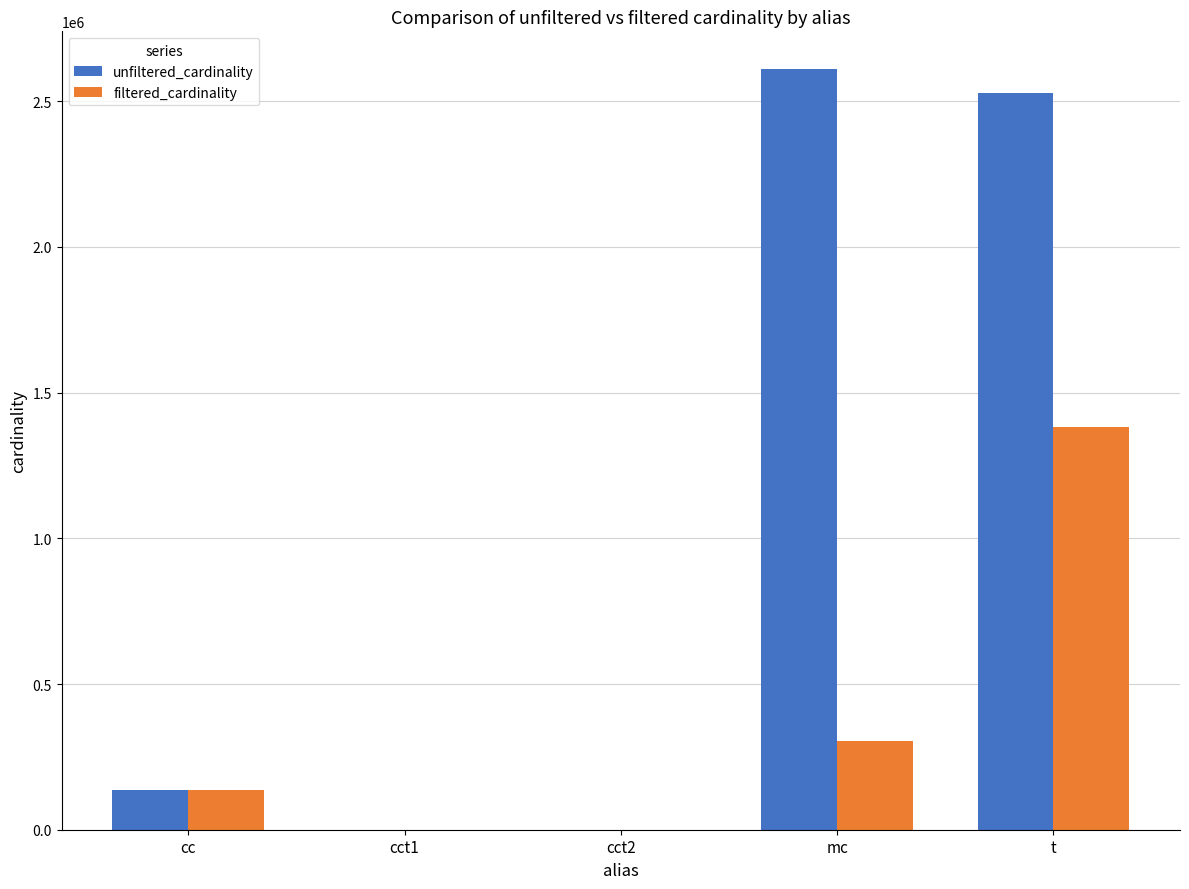

How many groups of bars are there?

5